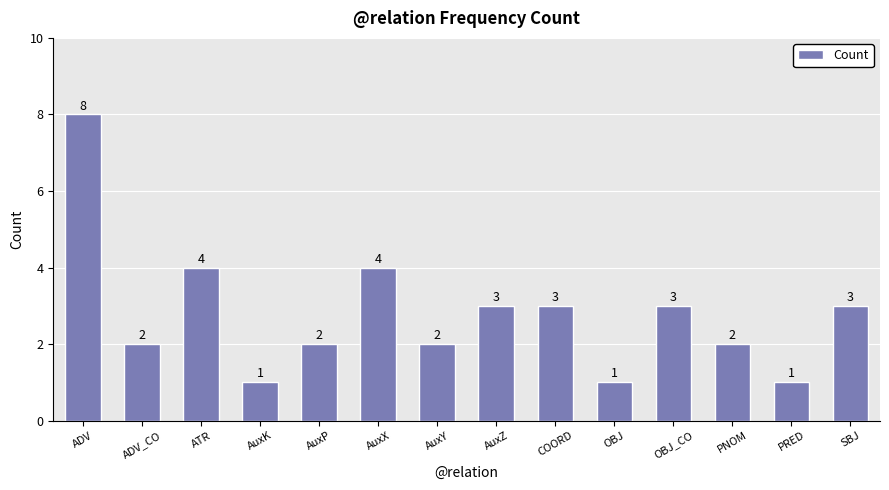

How many series are shown in this chart?

1